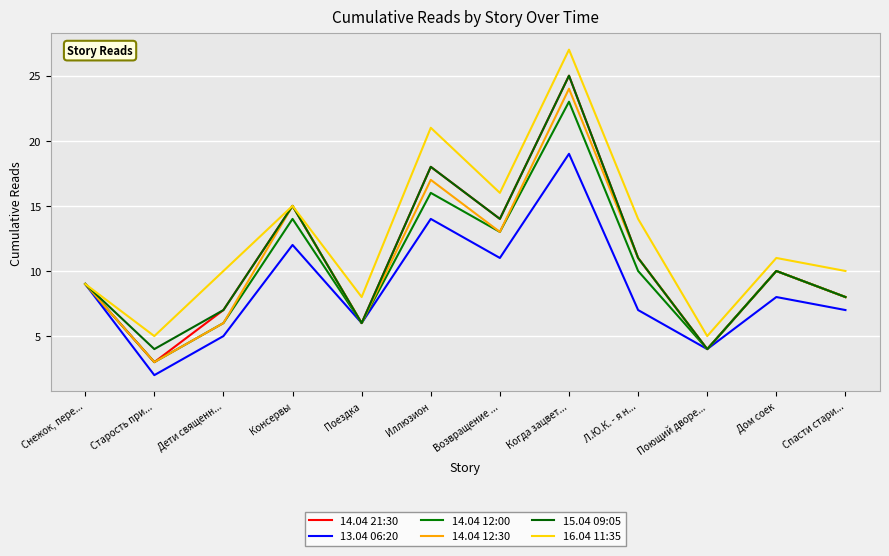

Rank the series at Дом соек from highest to lowest value.

16.04 11:35, 14.04 21:30, 14.04 12:00, 14.04 12:30, 15.04 09:05, 13.04 06:20